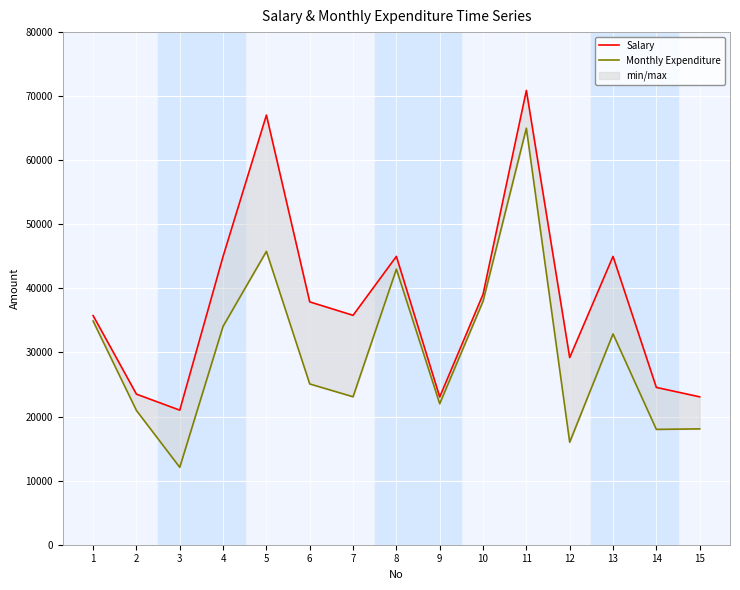

Reading left to right, transcribe all the data shown in this chart.

Salary: 1=35760	2=23500	3=21000	4=45000	5=67050	6=37900	7=35800	8=45000	9=23060	10=39080	11=70900	12=29208	13=45000	14=24550	15=23080
Monthly Expenditure: 1=34908	2=20950	3=12080	4=34090	5=45780	6=25090	7=23090	8=43000	9=22000	10=38000	11=65000	12=16000	13=32900	14=18000	15=18080